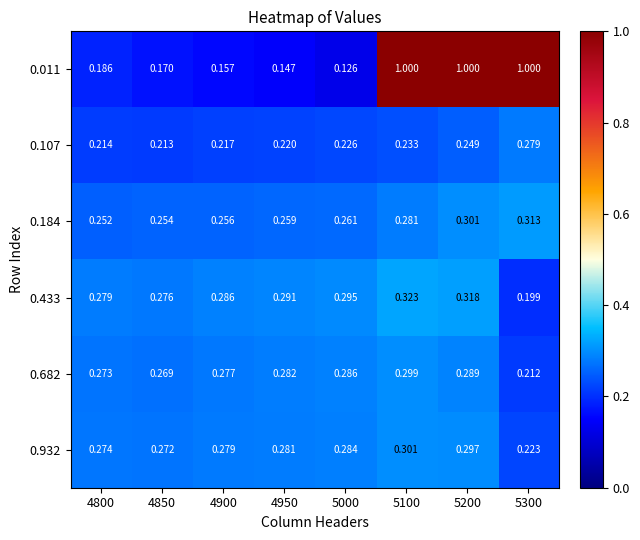

Is the value of 0.682 at 5000 greater than the value of 0.184 at 4900?

Yes